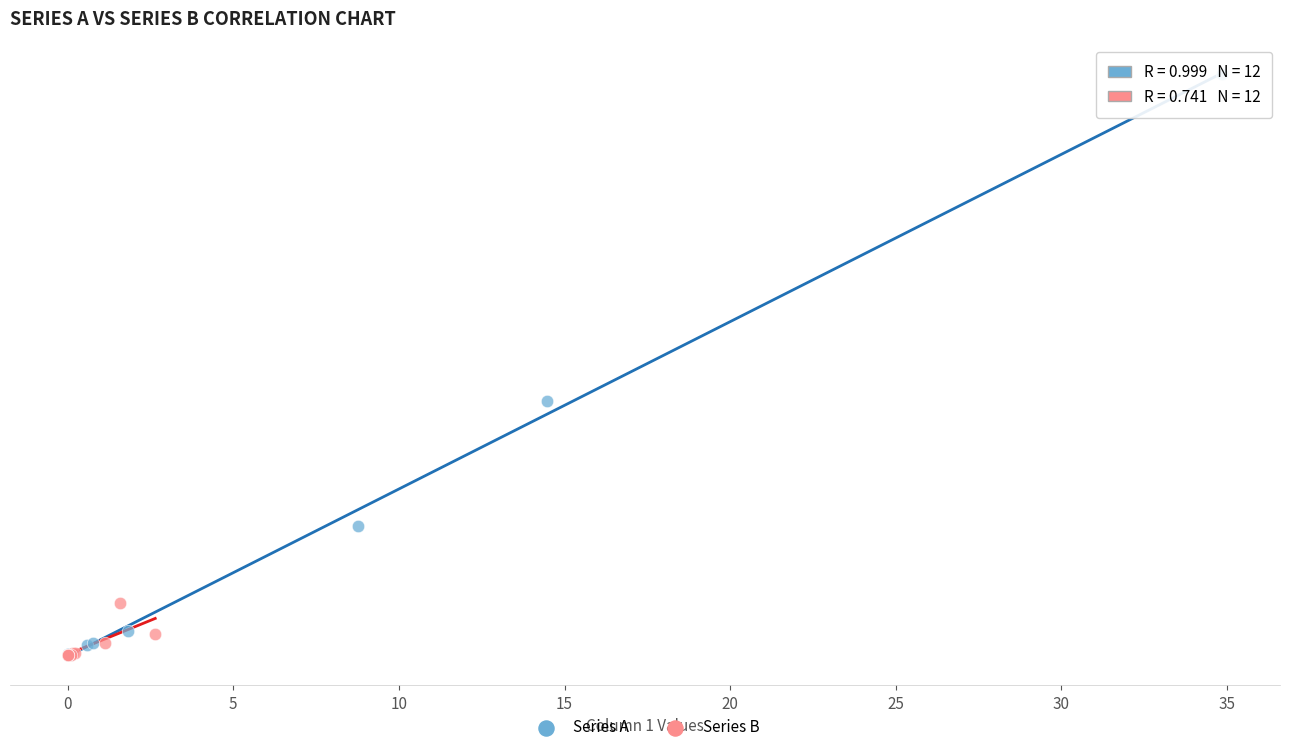

Which series reaches the maximum Y coordinate?

Series A